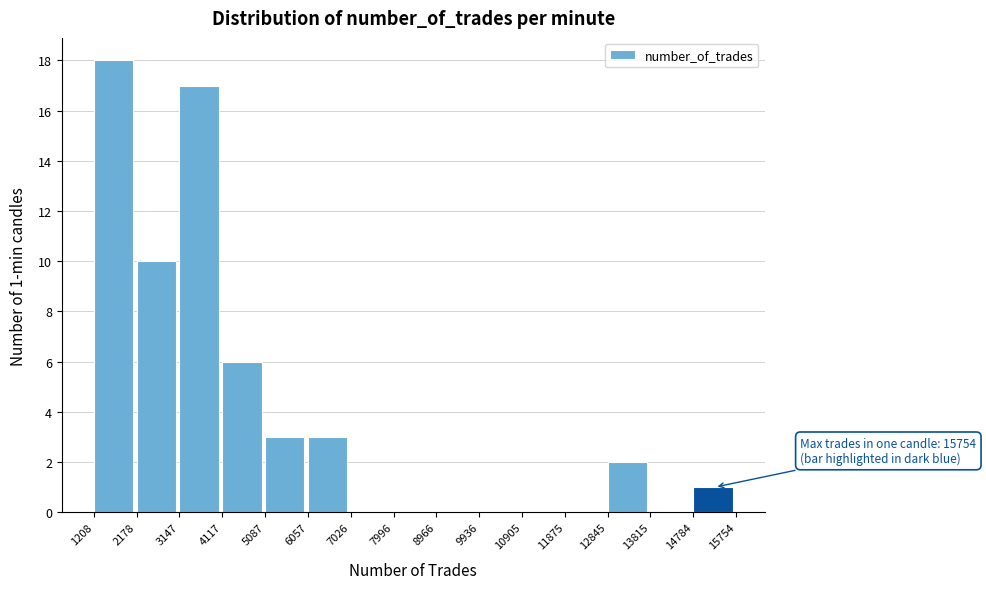

Over which range of the x-axis is the bar tallest?

1208 to 2178